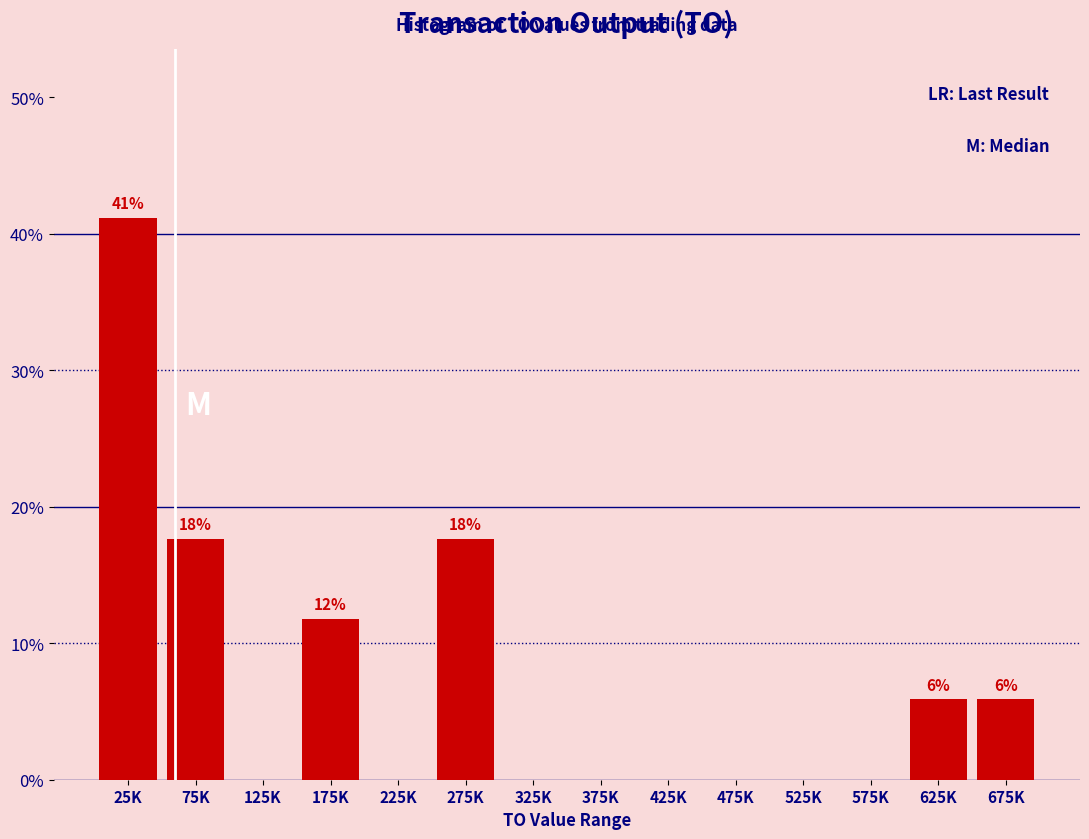

Reading right to left, what are all the values shown in this chart?

675K=5.9	625K=5.9	575K=0.0	525K=0.0	475K=0.0	425K=0.0	375K=0.0	325K=0.0	275K=17.6	225K=0.0	175K=11.8	125K=0.0	75K=17.6	25K=41.2